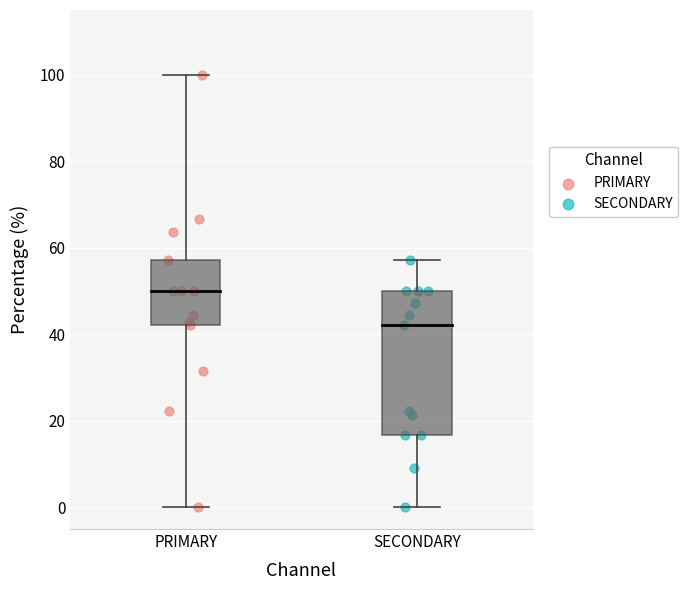

Which series has the widest spread of Y values?

PRIMARY